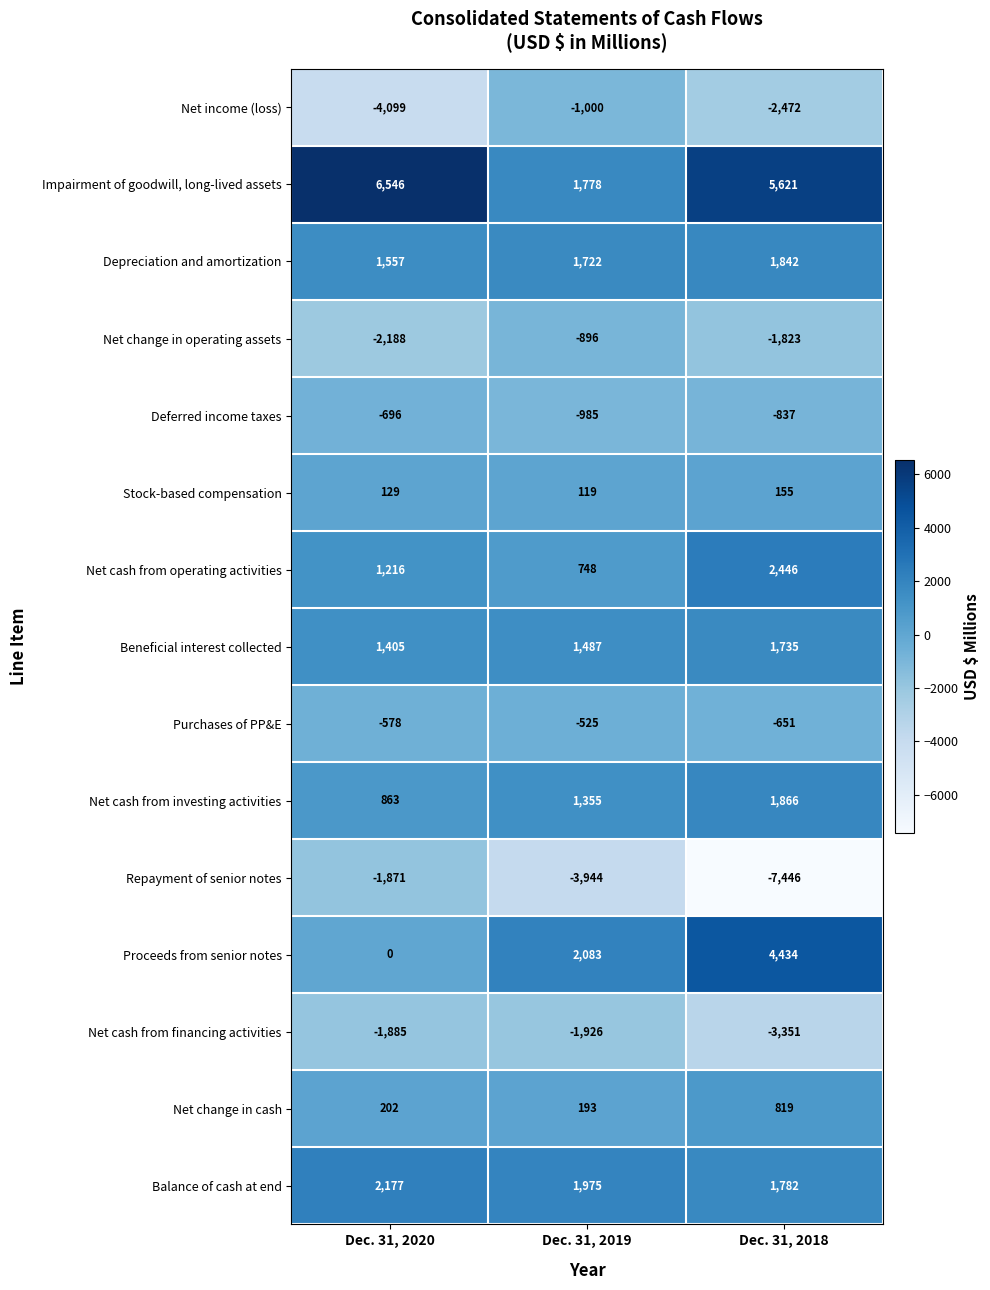

What is the maximum value for Net change in cash?

819